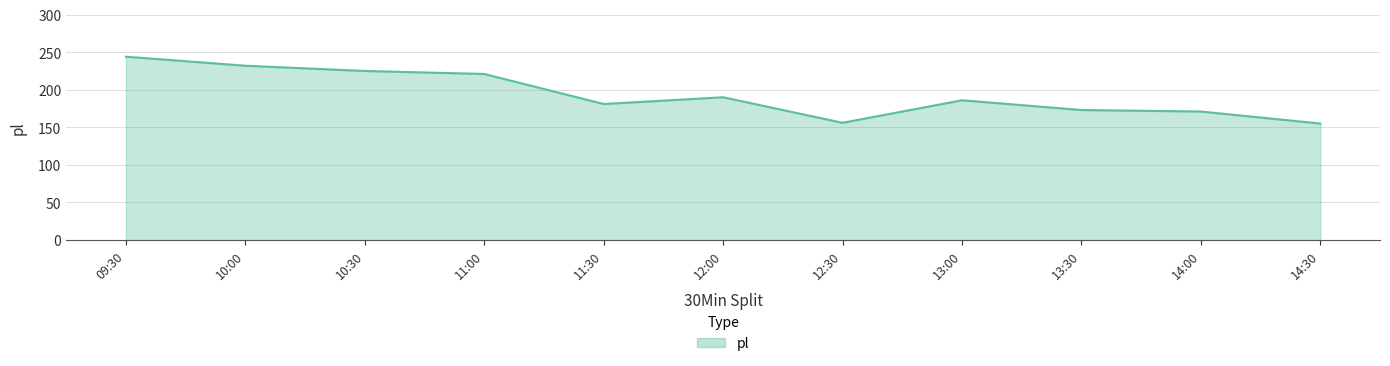

What is the difference between the maximum and minimum values?

89